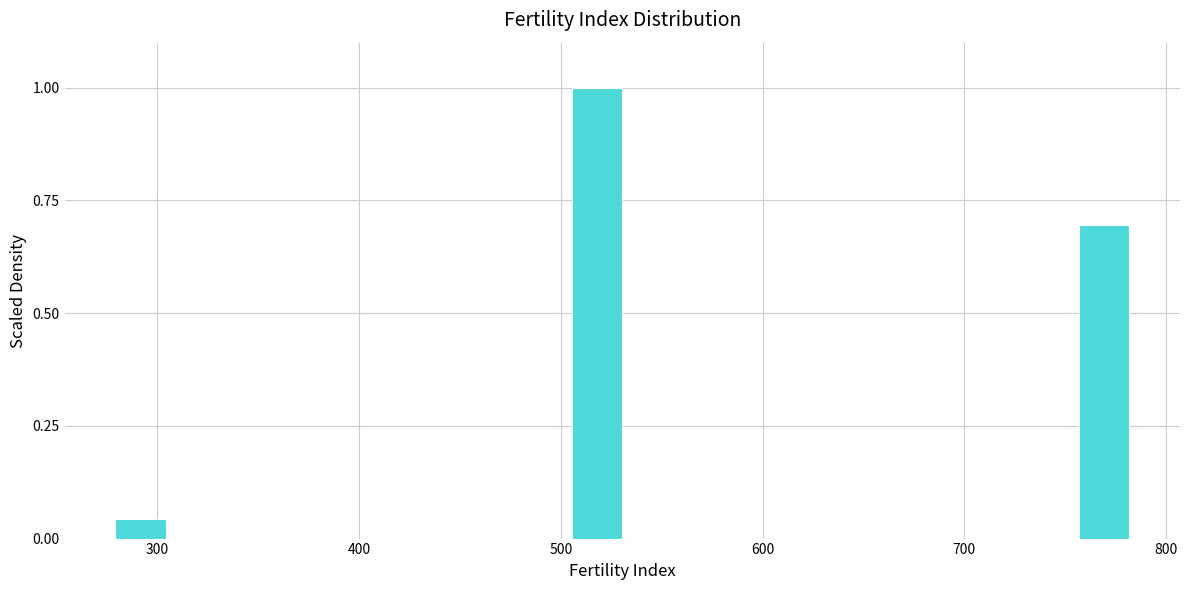

Around what value on the x-axis is the tallest bar? Give the approximate position of its centre, as read against the axis.

520